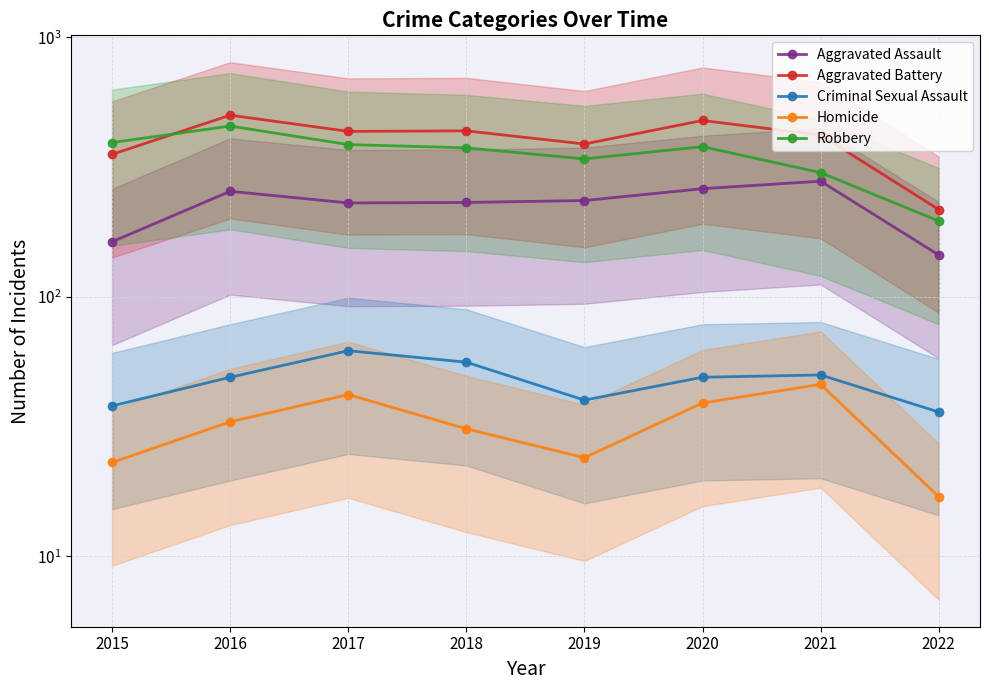

What is the value of the Aggravated Assault point at the 7th from the left?

279